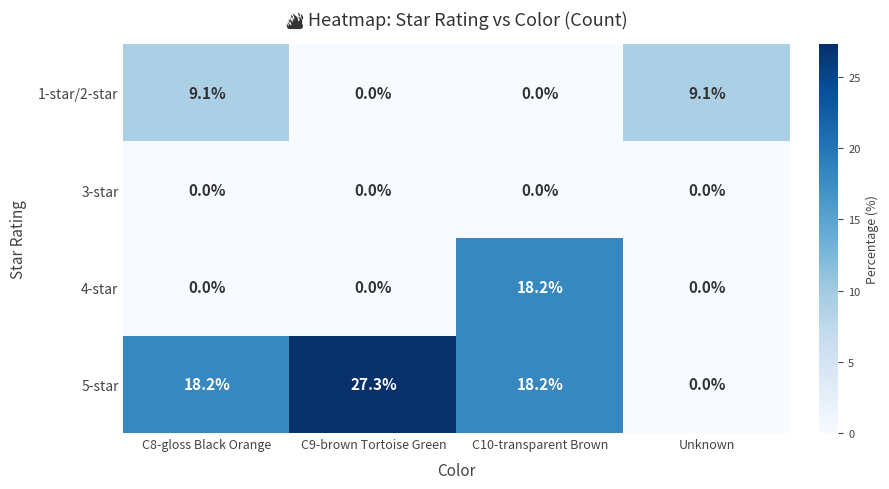

True or false: 5-star has a value of 40.5 at C9-brown Tortoise Green.

False